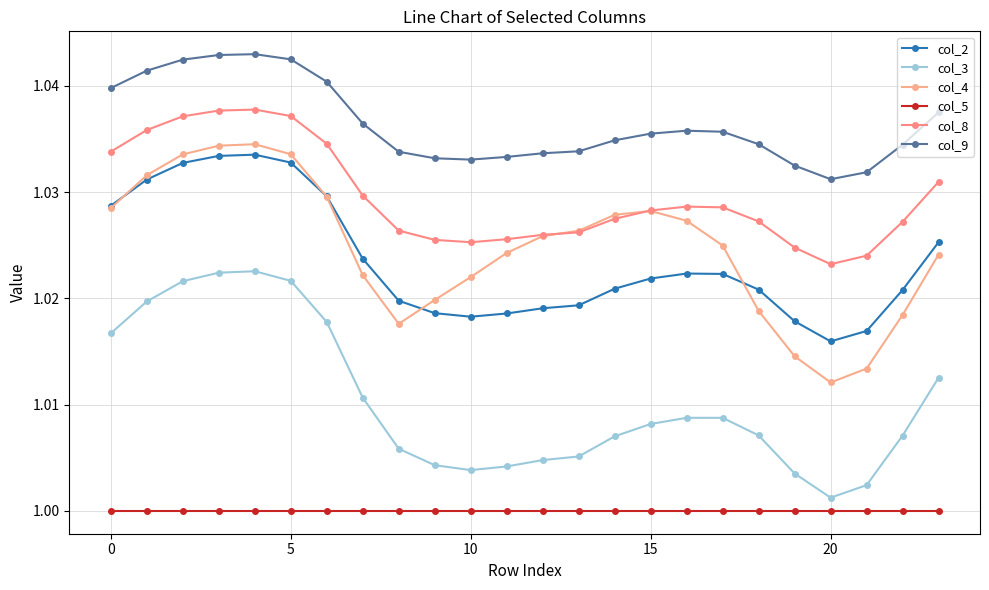

Count the number of categories in the chart.

24